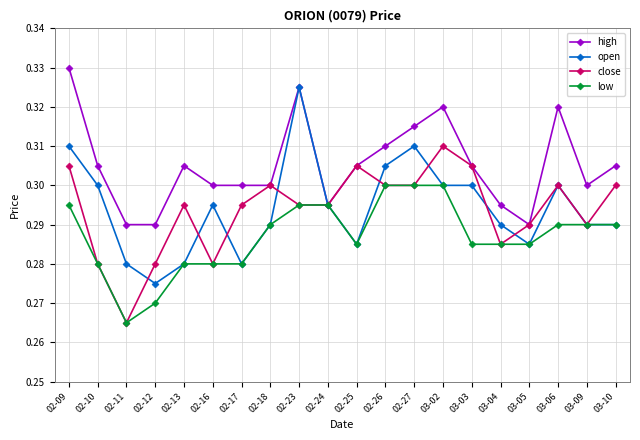

At how many categories does at least one series exceed 0?

20